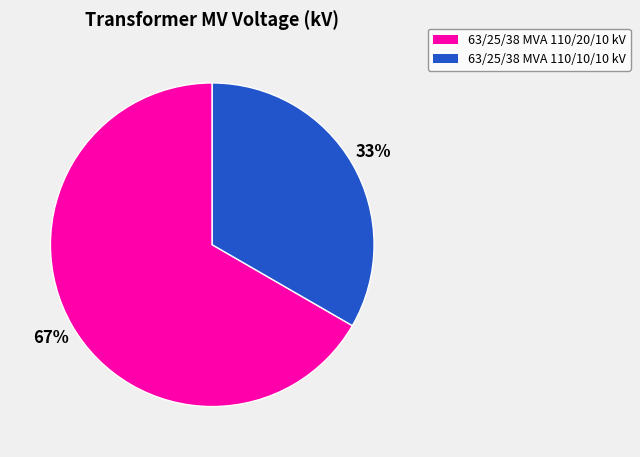

Combined, do 63/25/38 MVA 110/10/10 kV and 63/25/38 MVA 110/20/10 kV account for over 50%?

Yes